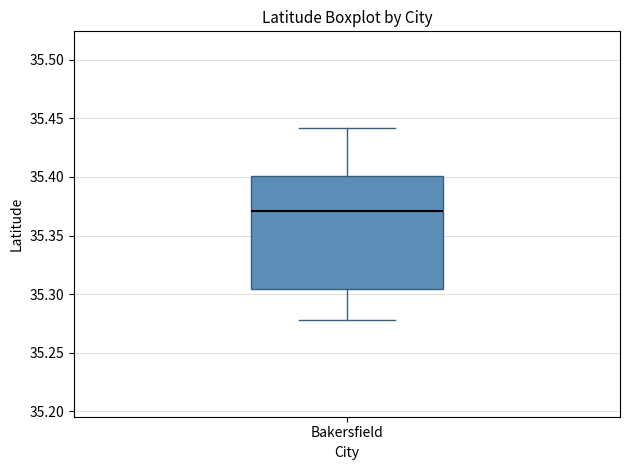

Transcribe this box plot: give where the median line is, the range the box spans, and where the two whiskers end, as read against the y-axis. The values are not printed on the chart, so give them approximately, as read against the axis.

median 35.370, box 35.305 to 35.400, whiskers 35.280 to 35.440